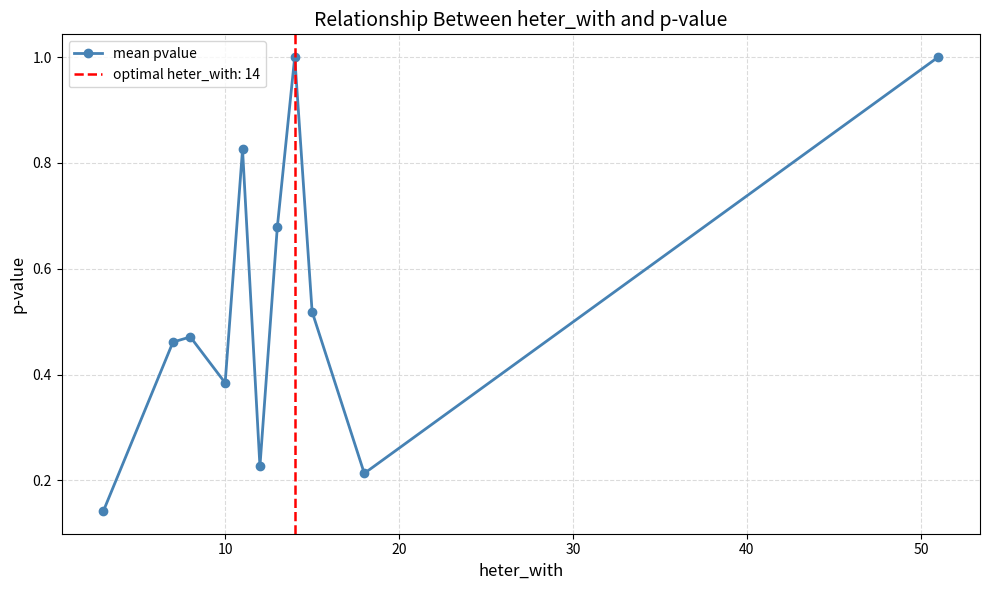

How many interior local peaks does the mean pvalue series have?

3